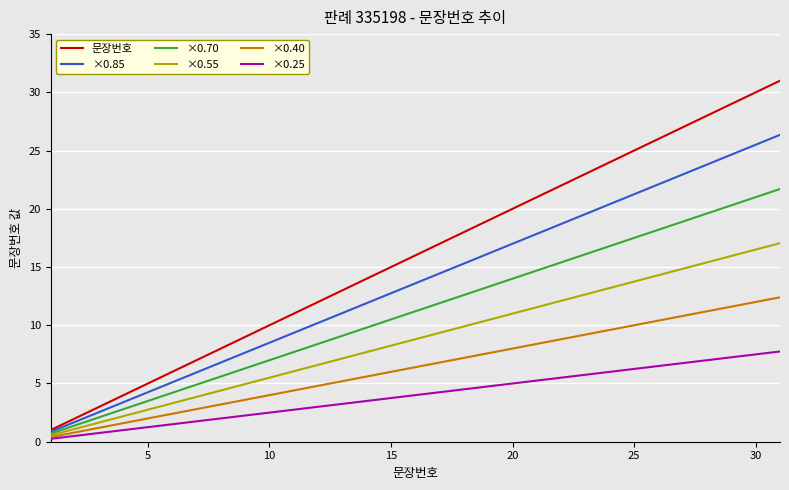

How many lines are shown in the chart?

6